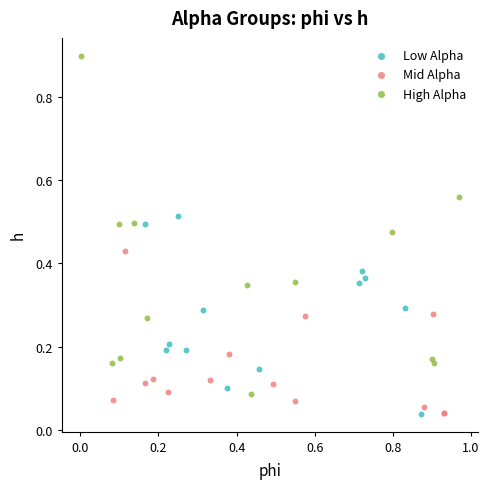

Which series contains the highest Y value?

High Alpha